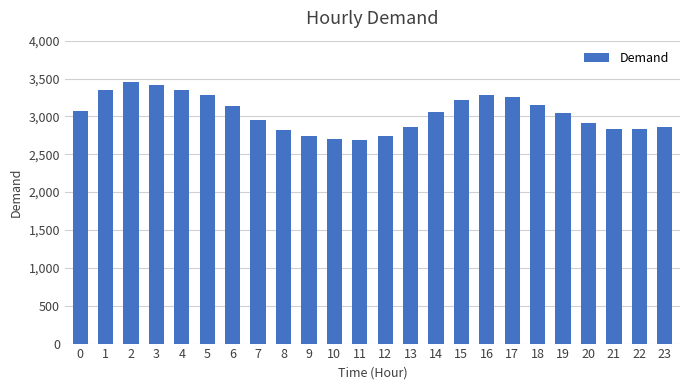

What is the smallest value displayed?

2690